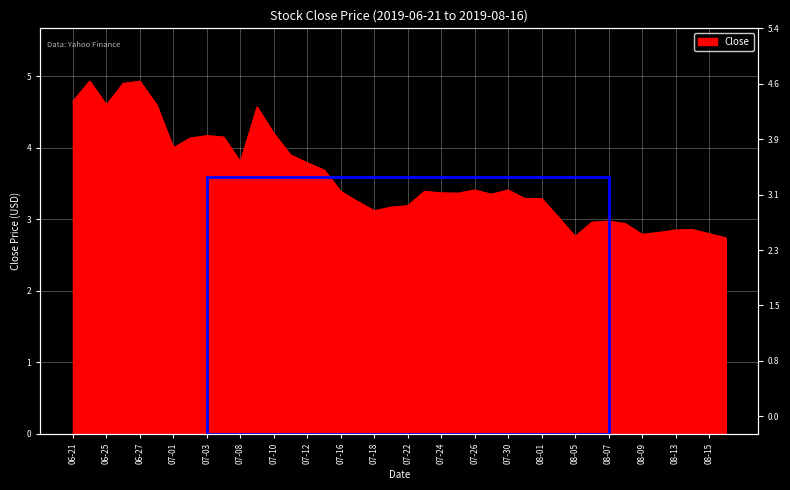

How many lines are shown in the chart?

1